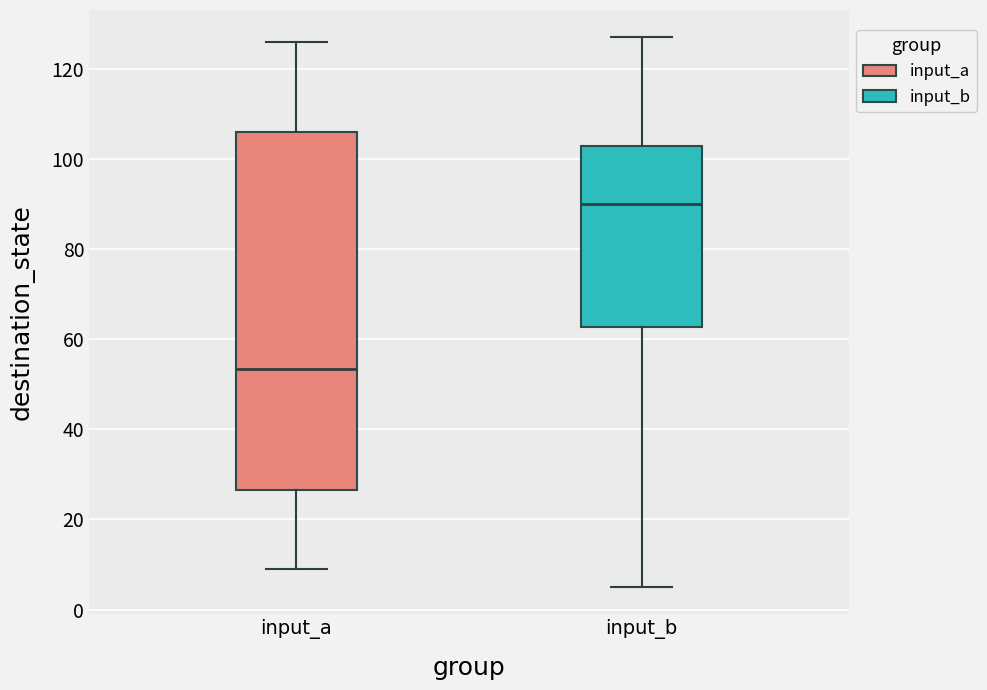

Reading left to right, read every box against the y-axis: the position of its median line, the range the box covers, and the ends of its whiskers. The values are not printed on the chart, so give them approximately, as read against the axis.

input_a: median 54, box 26 to 106, whiskers 10 to 126
input_b: median 90, box 62 to 104, whiskers 6 to 128